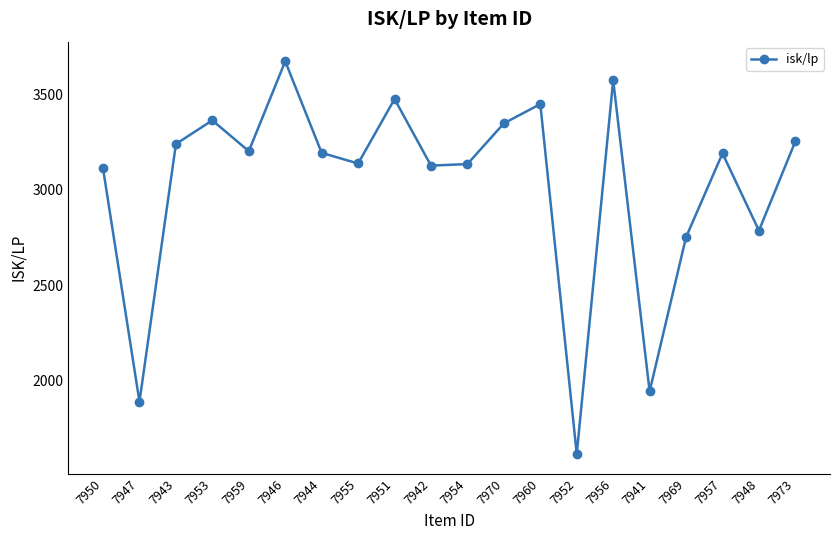

How many interior local peaks (higher than both neighbors) does the data have?

6